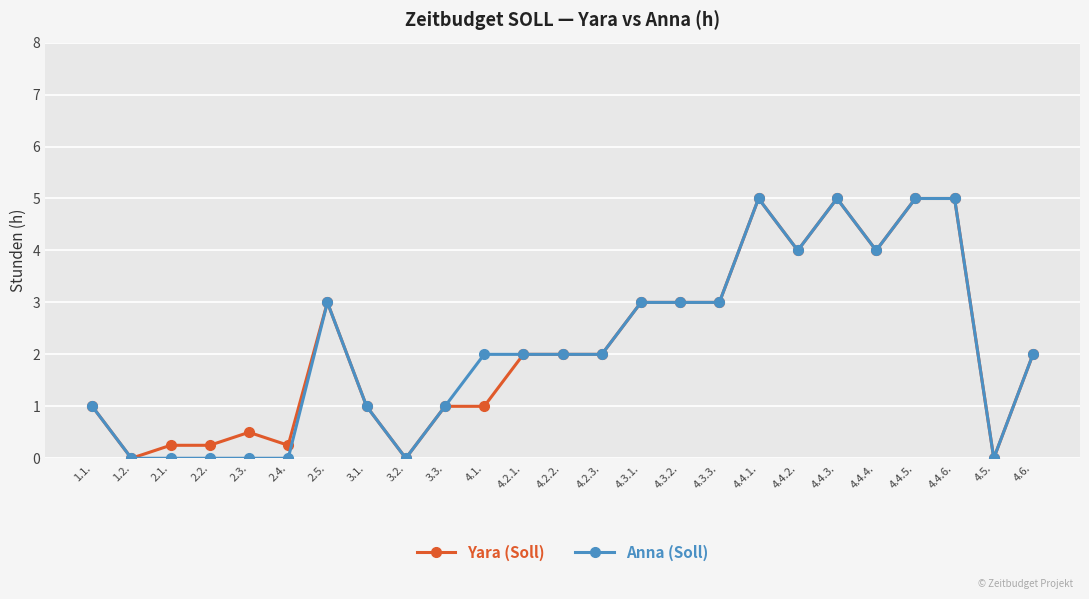

Which series changed the most between 2.3. and 4.4.4.?

Anna (Soll)